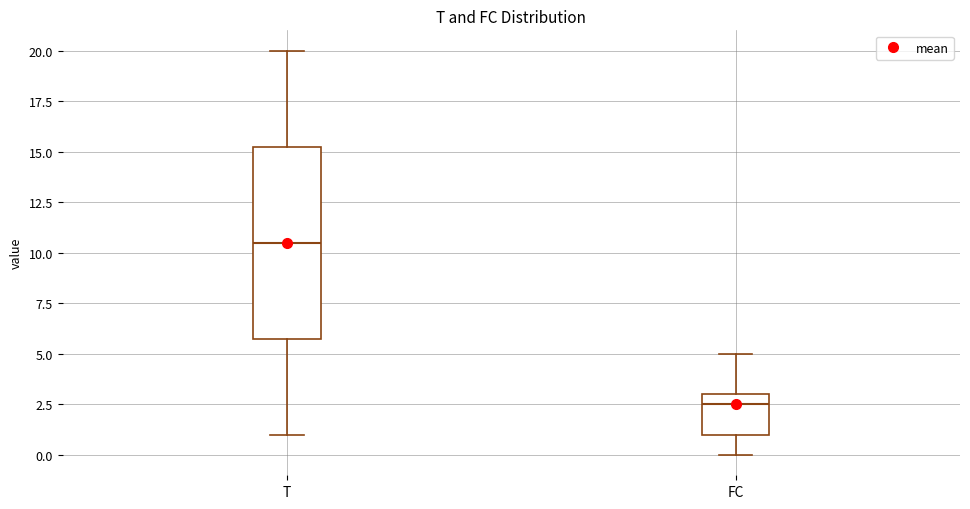

Which box has the highest median line?

T